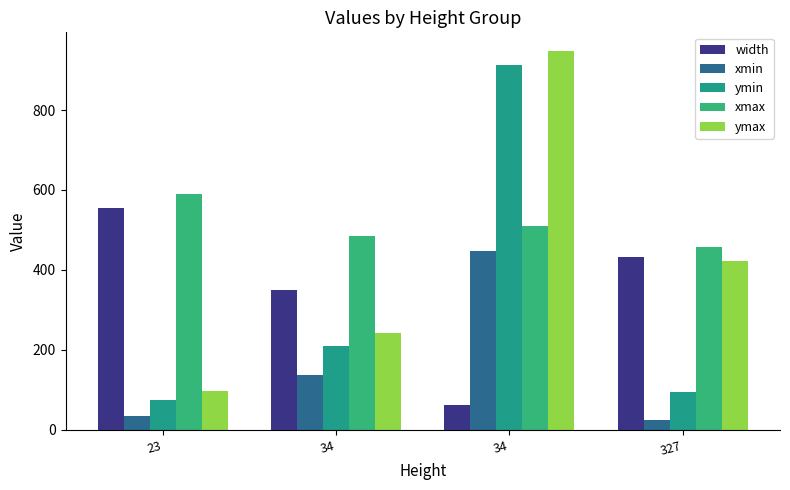

How many values in the ymin series are below 209?

2